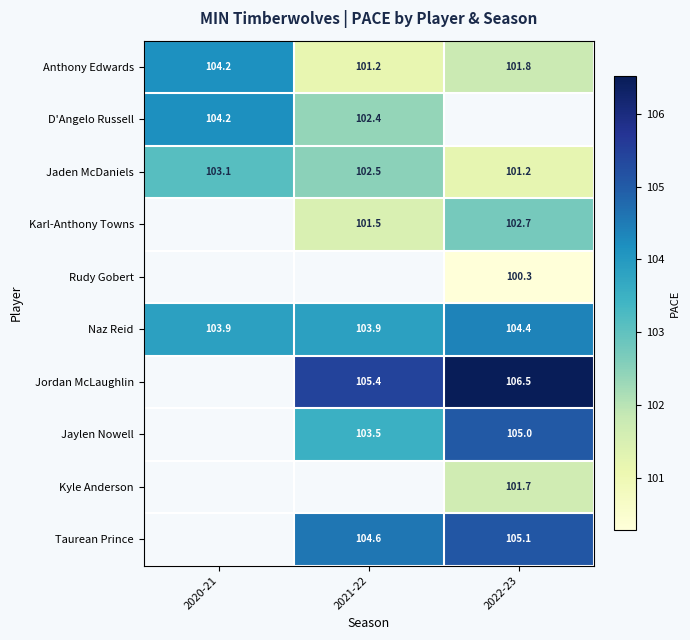

How many series are shown in this chart?

10